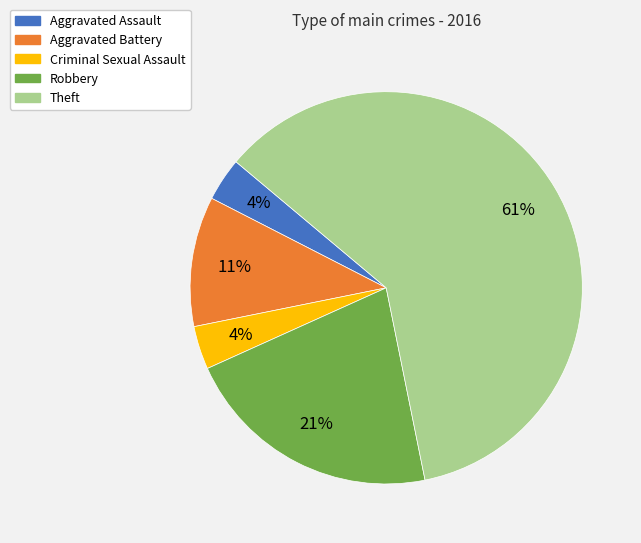

To the nearest percent, what percentage of the pie is Aggravated Battery?

11%